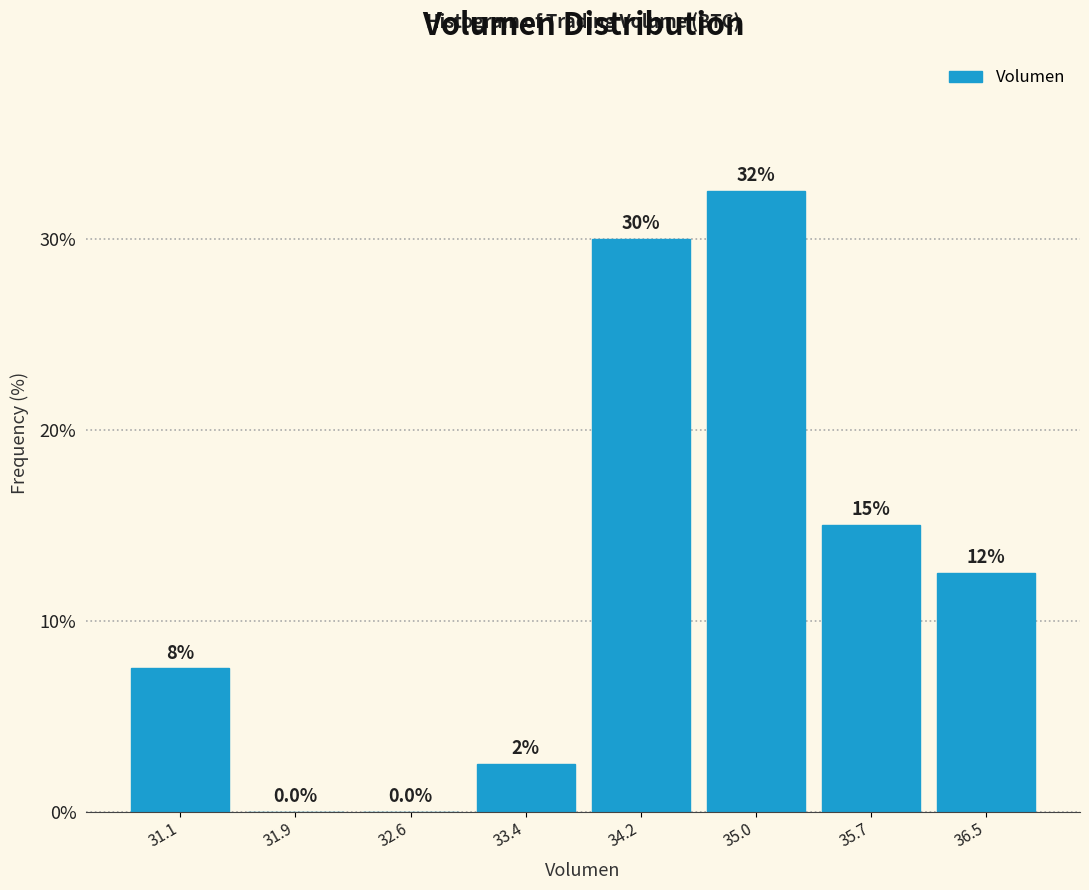

Over which range of the x-axis is the bar tallest?

34.6 to 35.3